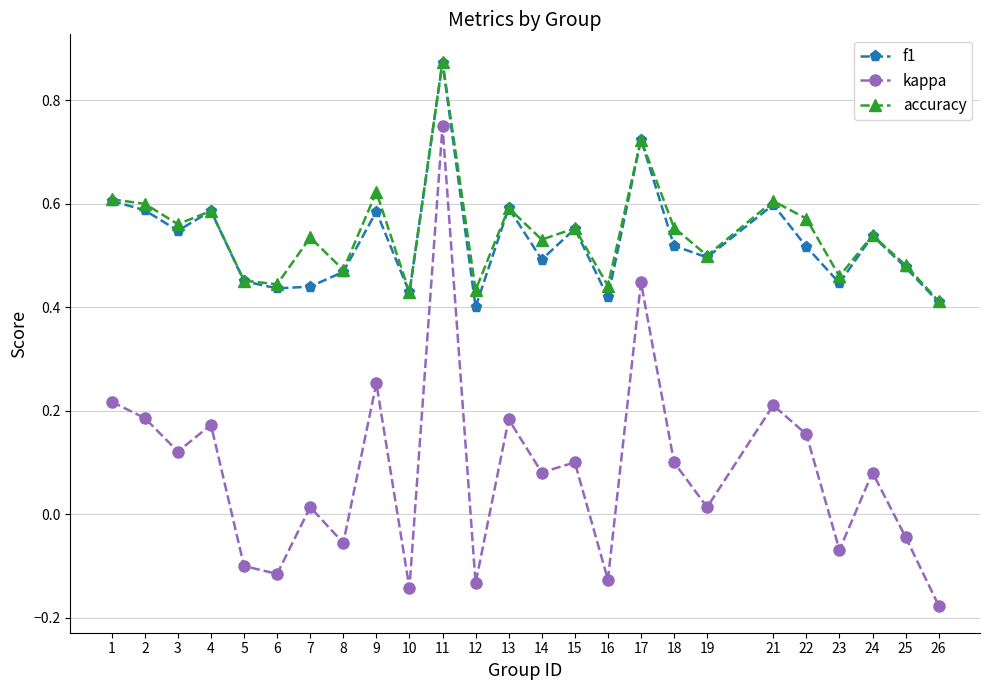

Count the f1 values in the range 0 to 1.

25